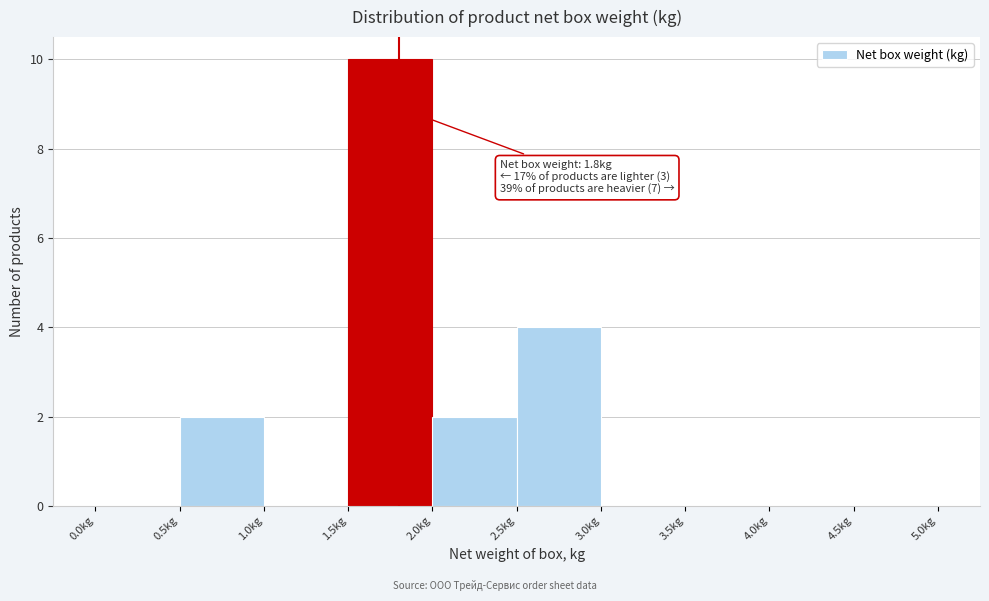

Which range on the x-axis has the tallest bar?

1.5 to 2.0